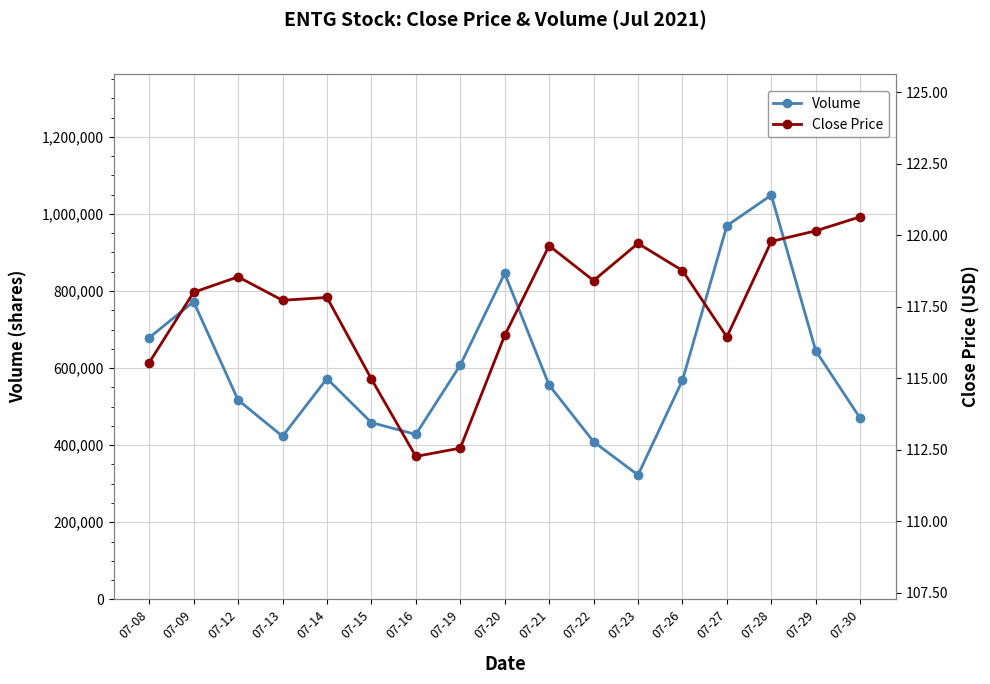

The Volume series shows 969407.0 at 07-27. True or false?

True